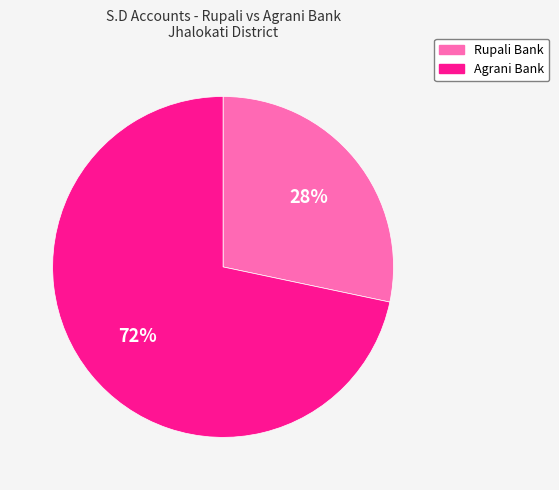

Does Agrani Bank represent more than half of the total?

Yes